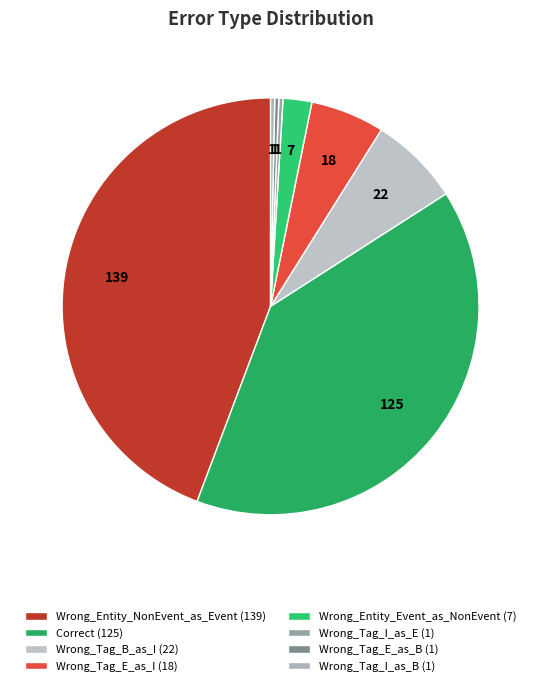

How many slices are in this pie chart?

8